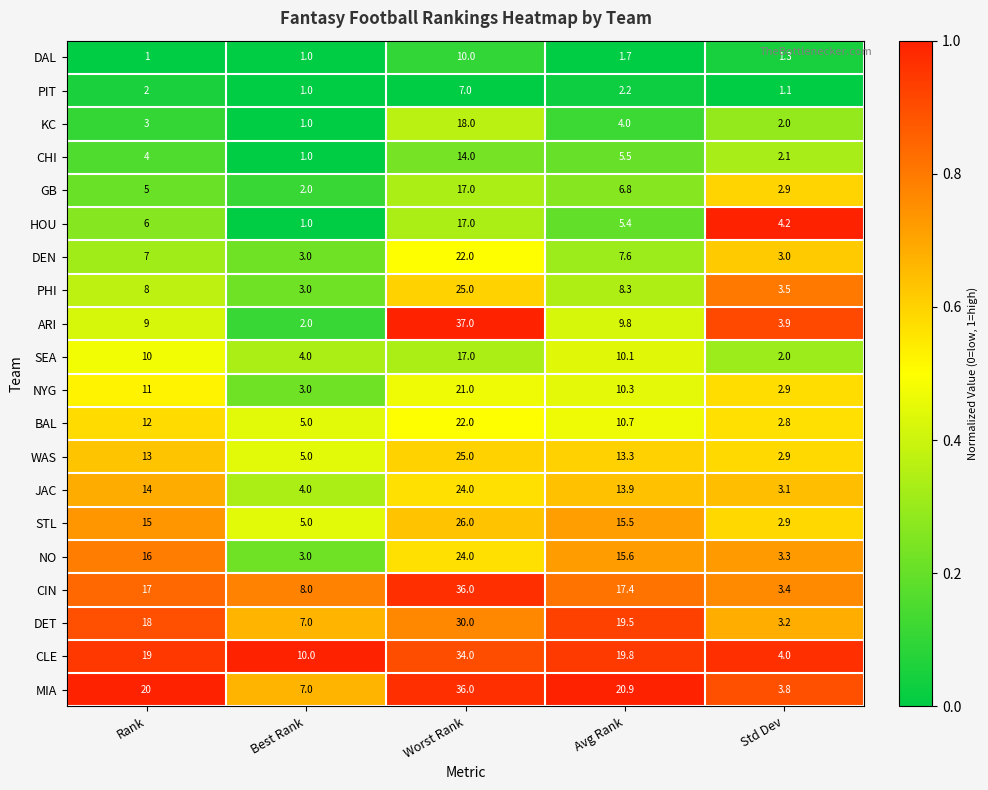

Between Best Rank and Worst Rank, which series saw the biggest shift?

ARI